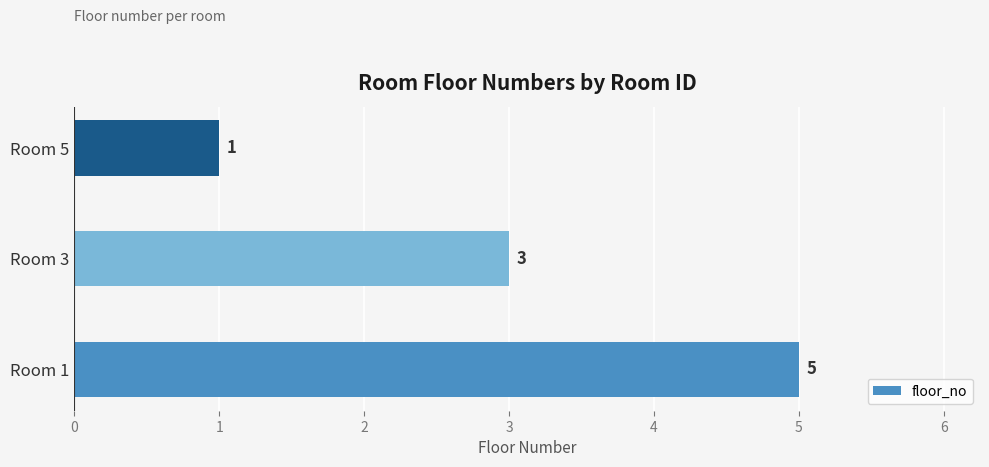

What is the average value?

3